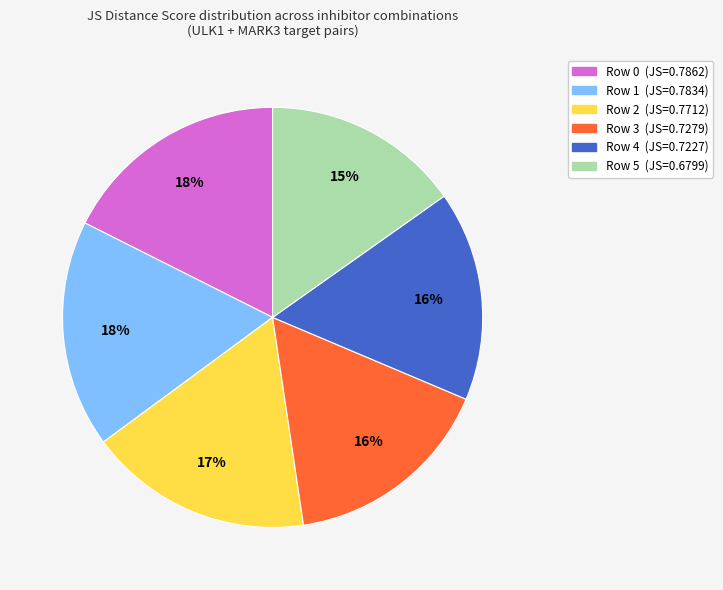

Count the number of slices in the pie.

6